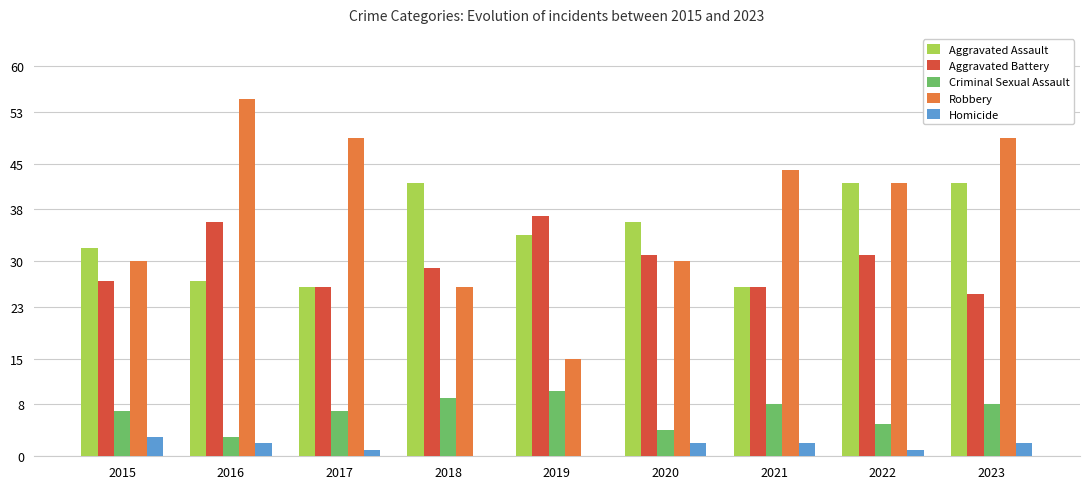

How many groups of bars are there?

9